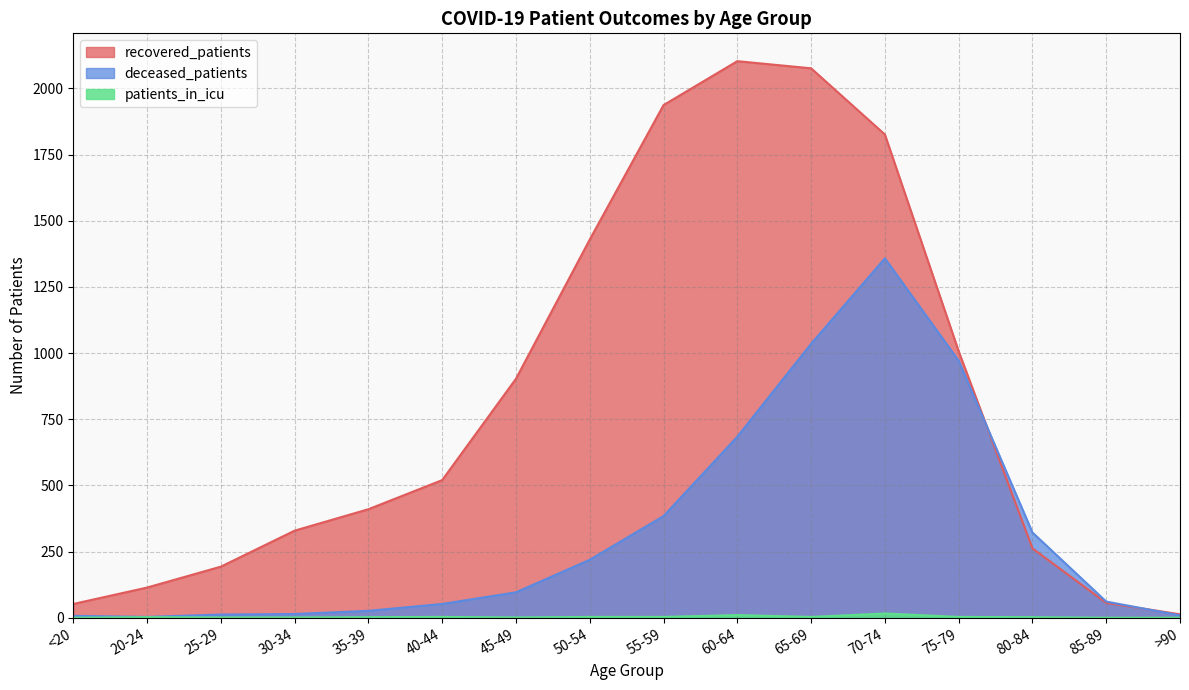

Reading left to right, extract all data points from this chart.

recovered_patients: 52	114	193	329	410	520	903	1429	1937	2103	2076	1826	1007	262	56	13
deceased_patients: 7	3	12	14	26	52	96	219	384	684	1035	1358	971	322	61	9
patients_in_icu: 0	2	1	1	2	3	1	3	3	10	3	16	3	2	0	0